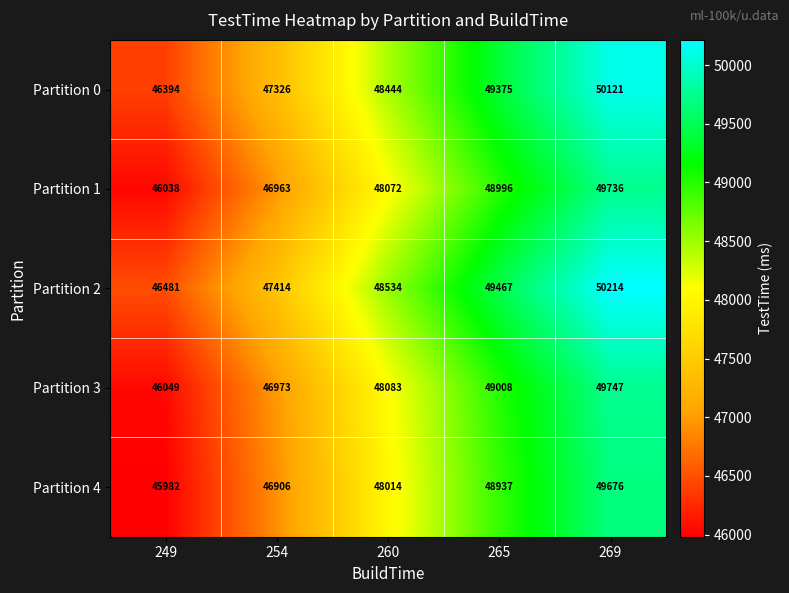

Reading left to right, what are all the values shown in this chart?

Partition 0: 46394	47326	48444	49375	50121
Partition 1: 46038	46963	48072	48996	49736
Partition 2: 46481	47414	48534	49467	50214
Partition 3: 46049	46973	48083	49008	49747
Partition 4: 45982	46906	48014	48937	49676